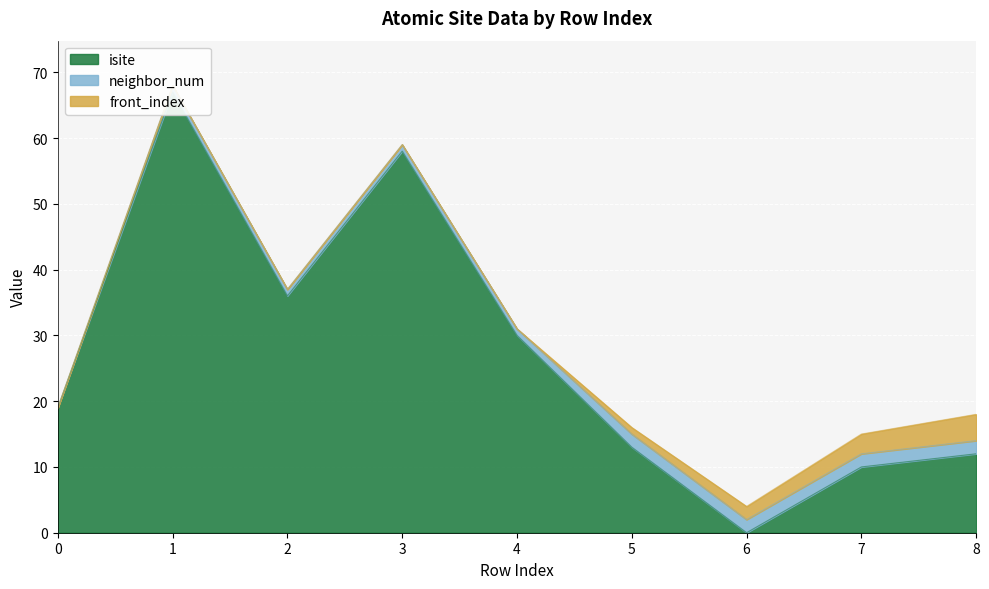

Which series has the largest total across all categories?

isite